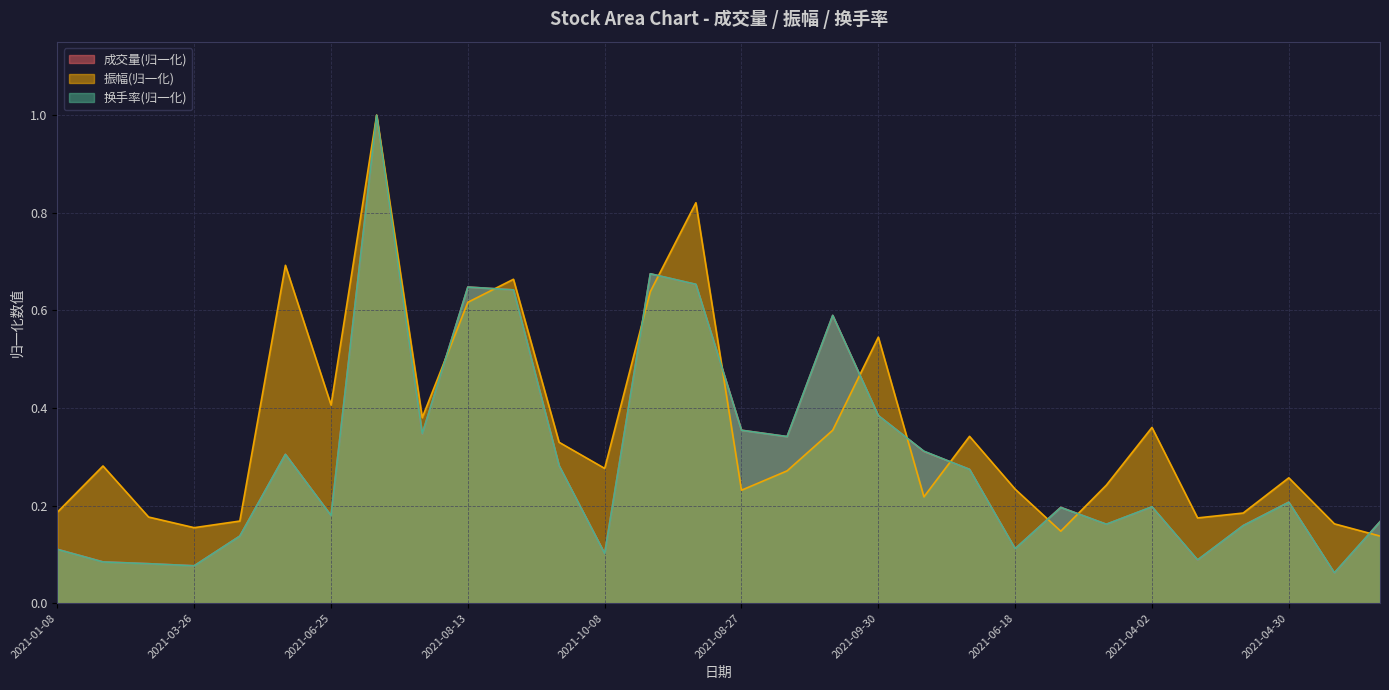

How many intersections are there between 成交量 and 振幅?

11